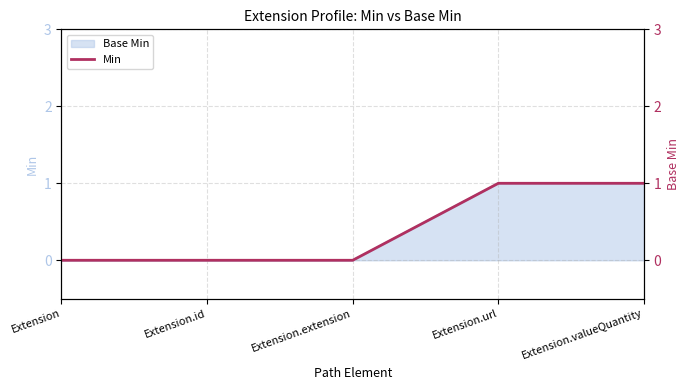

Does the chart have visible grid lines?

Yes